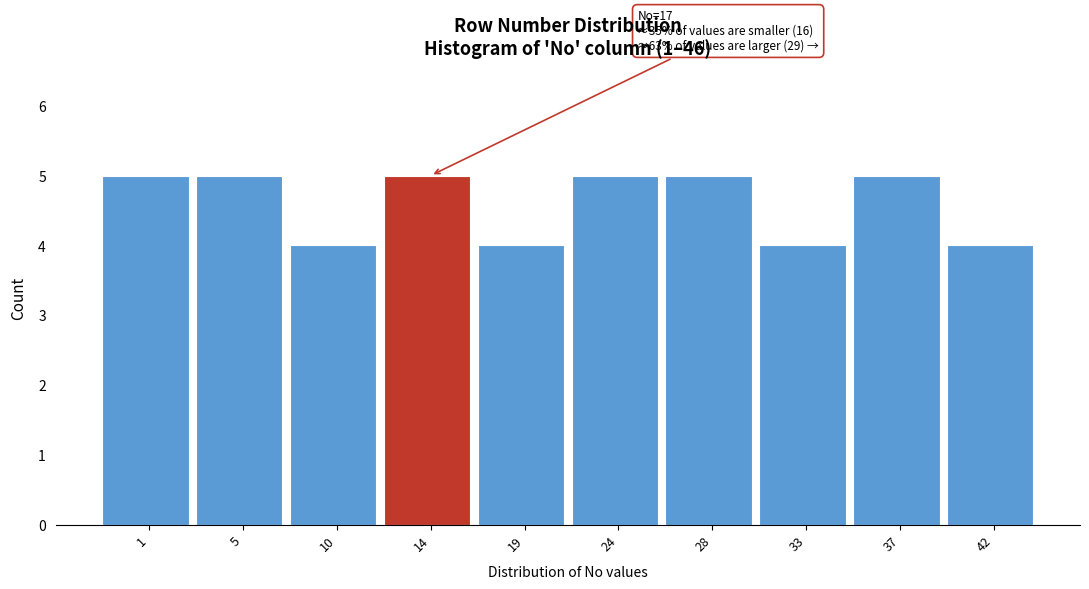

Reading left to right, transcribe all the data shown in this chart.

5	5	4	5	4	5	5	4	5	4